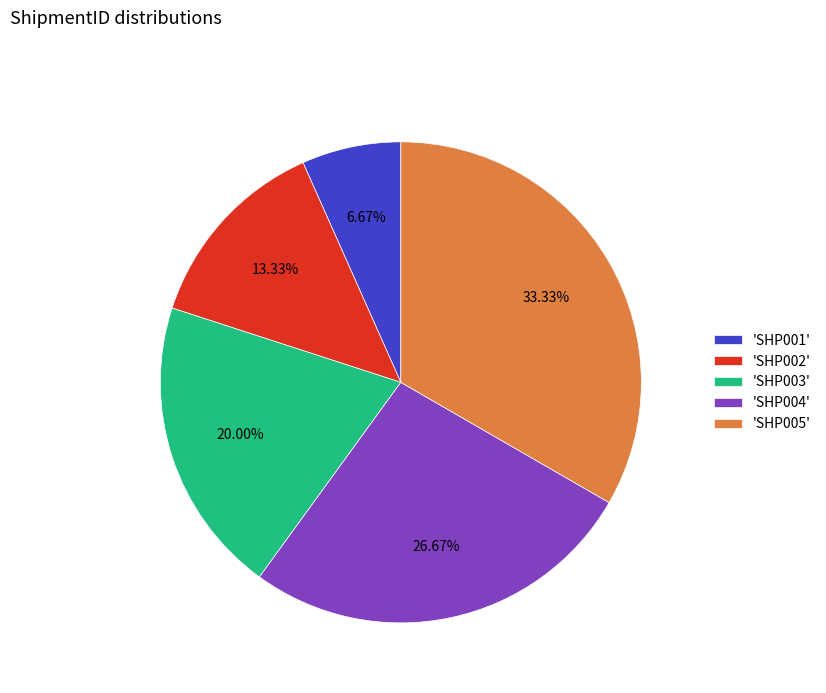

How many segments does this pie chart have?

5